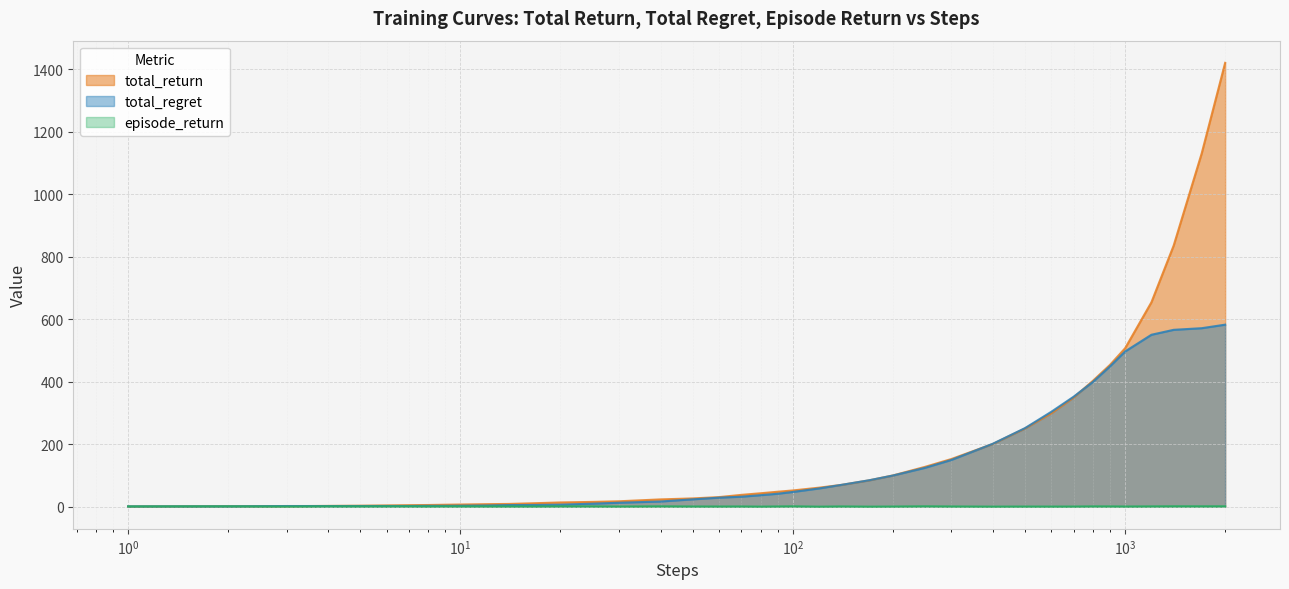

Which series has the largest range (max minus min)?

total_return